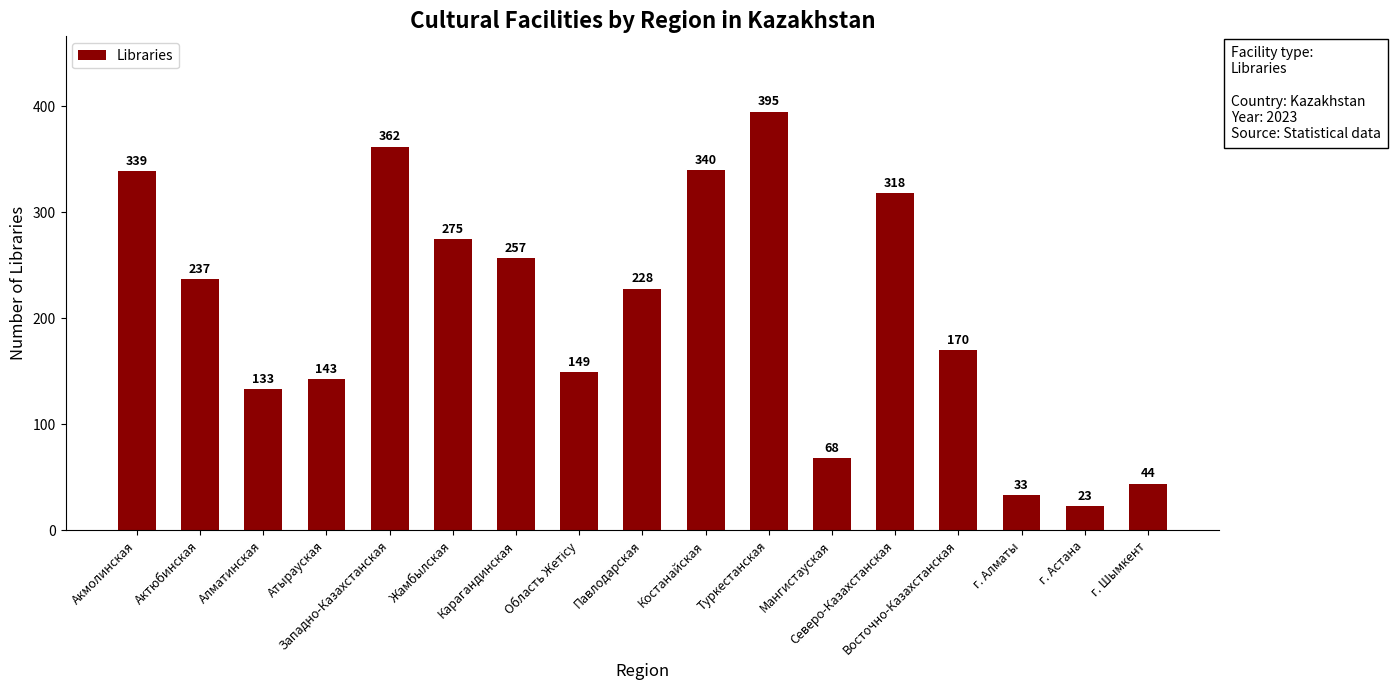

Where is the data nearest to the value 209?

Павлодарская